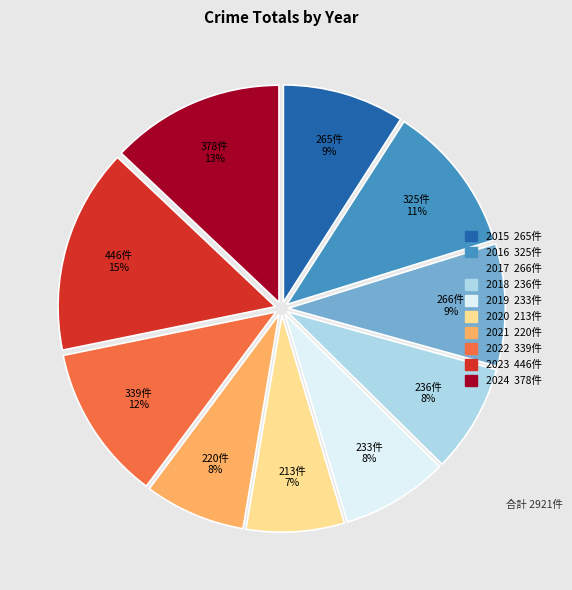

Does 2020 account for over 50% of the chart?

No